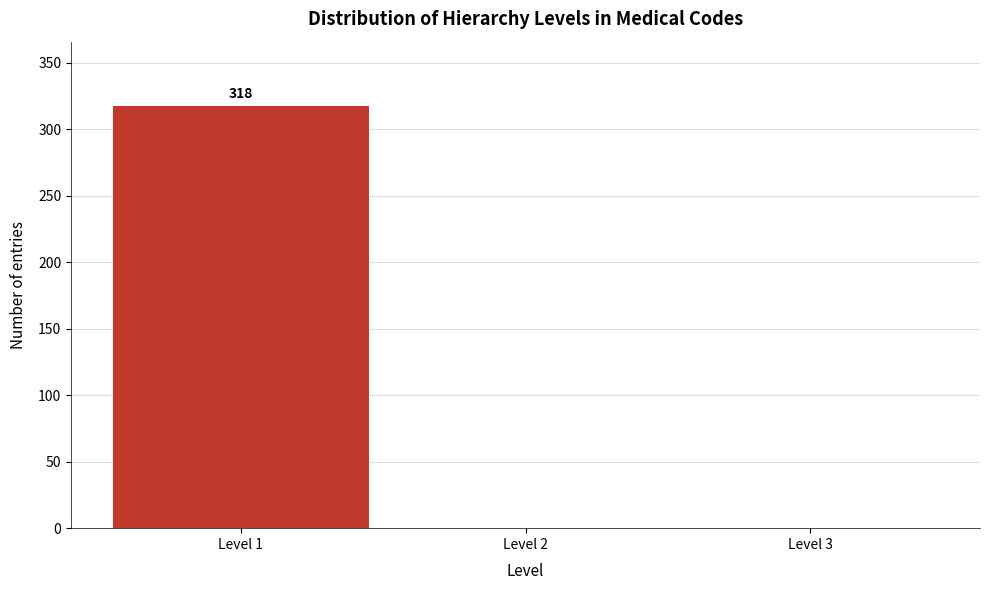

Reading left to right, what are all the values shown in this chart?

Level 1=318	Level 2=0	Level 3=0